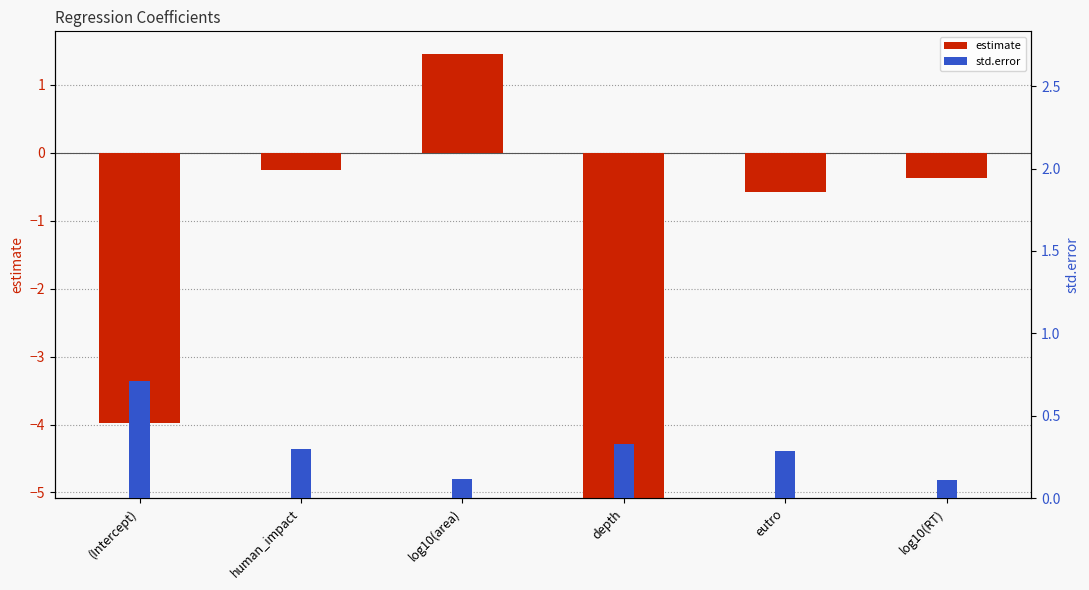

The std.error series shows 0.5 at eutro. True or false?

False